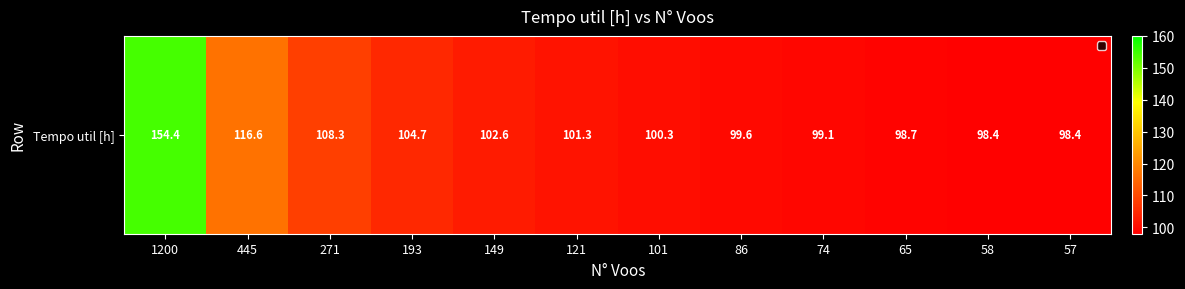

Between 121 and 193, which is larger?

193